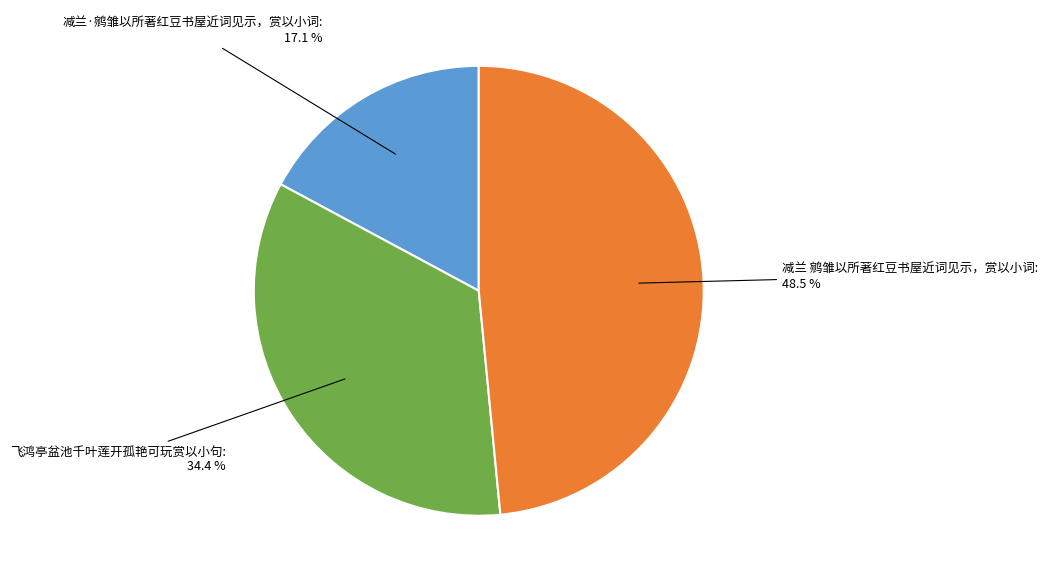

Does any single category account for the majority?

No